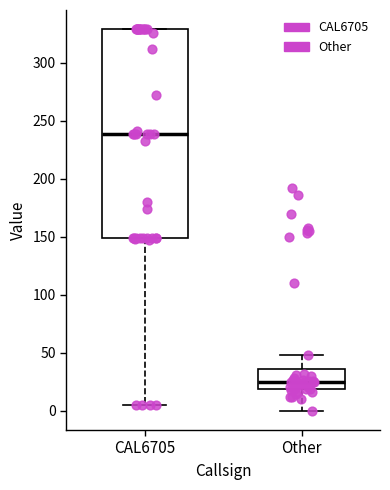

Reading left to right, read every box against the y-axis: the position of its median line, the range the box covers, and the ends of its whiskers. The values are not printed on the chart, so give them approximately, as read against the axis.

CAL6705: median 240, box 150 to 330, whiskers 5 to 330
Other: median 25, box 20 to 35, whiskers 0 to 50